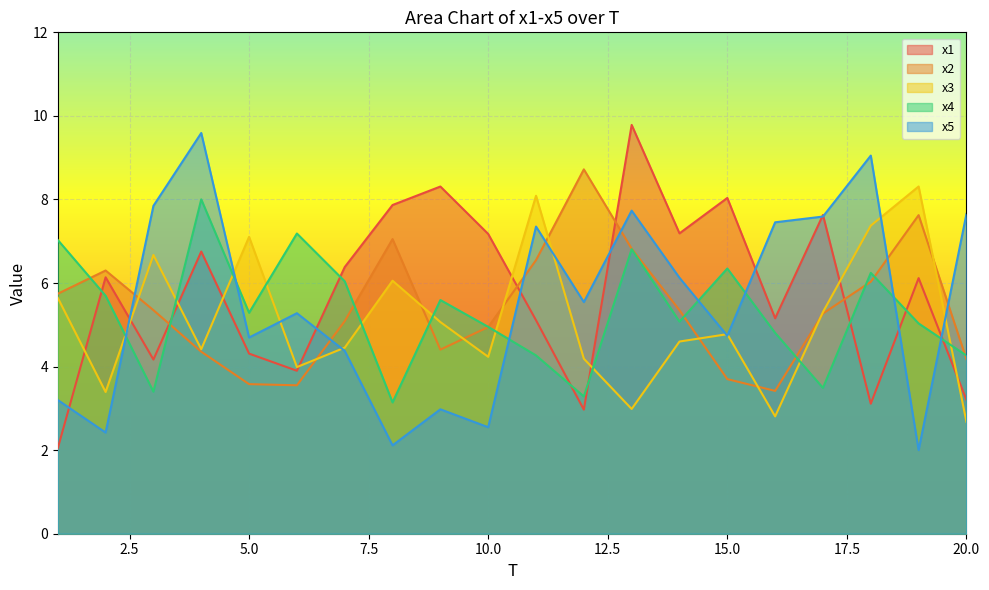

Where is x1 nearest to the value 5?

11